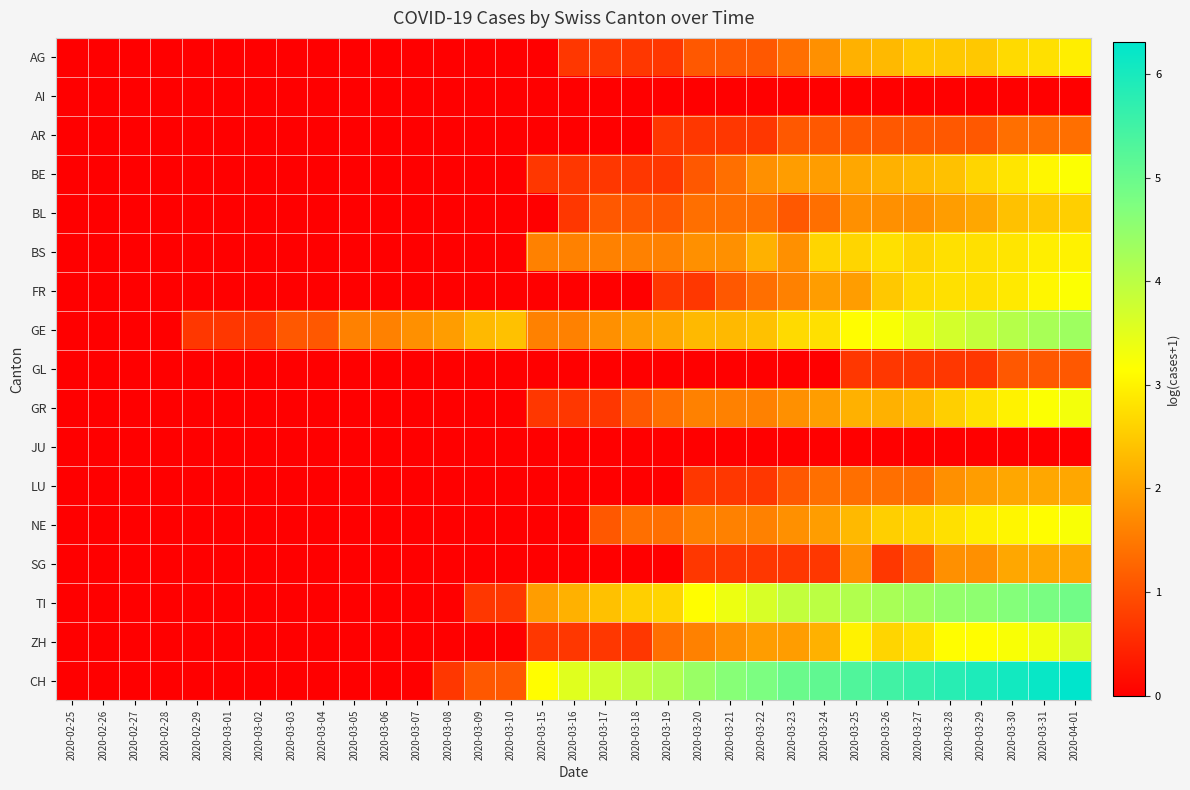

Between 2020-03-10 and 2020-03-16, which series saw the biggest shift?

CH